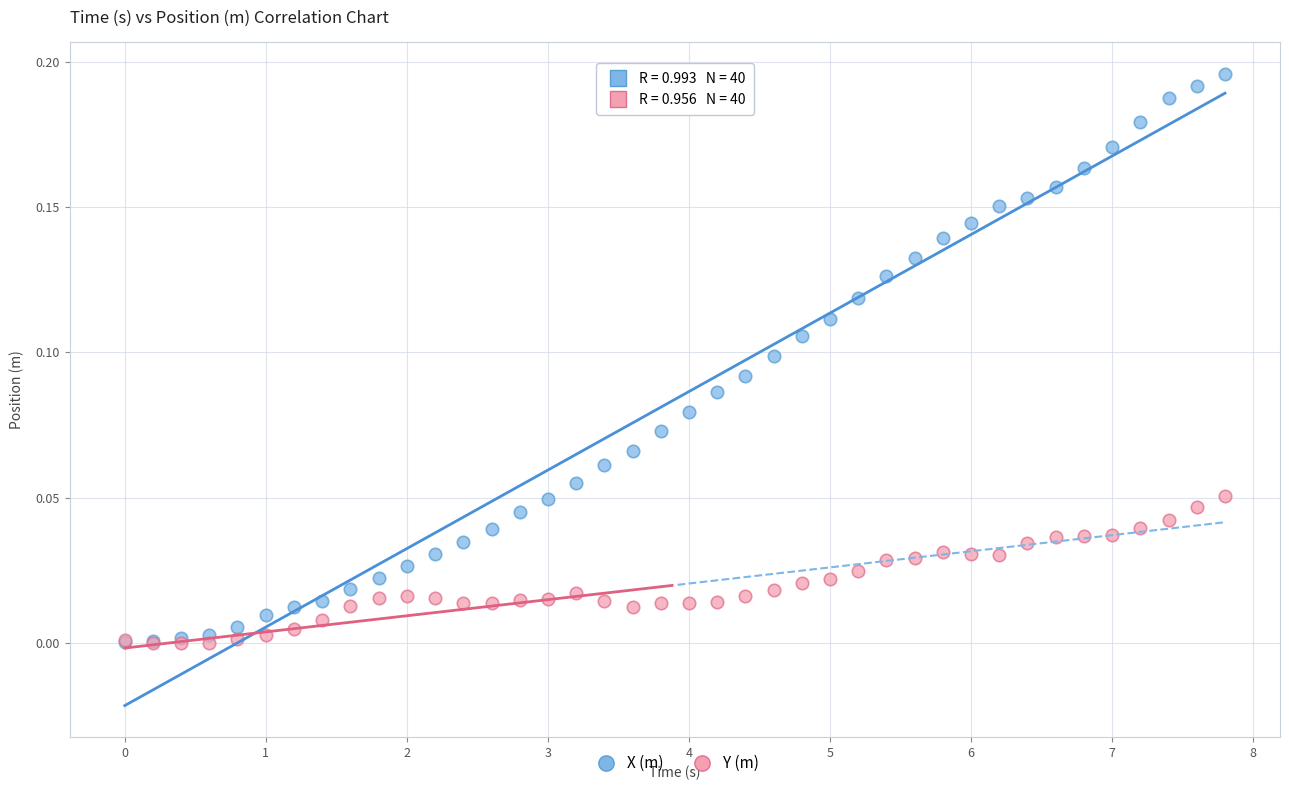

Which series contains the highest Y value?

X (m)